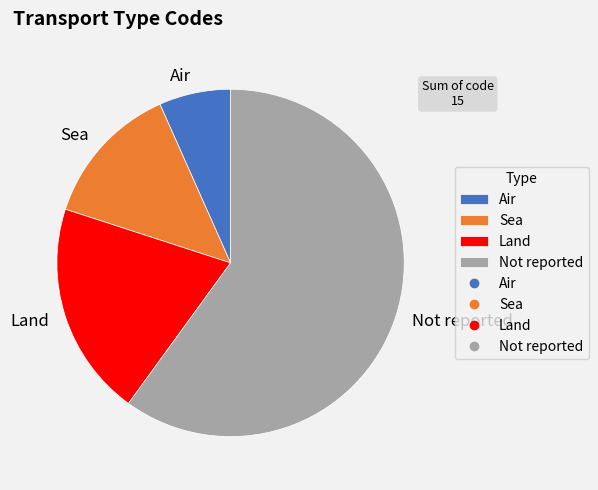

Which category has the biggest portion of the pie?

Not reported